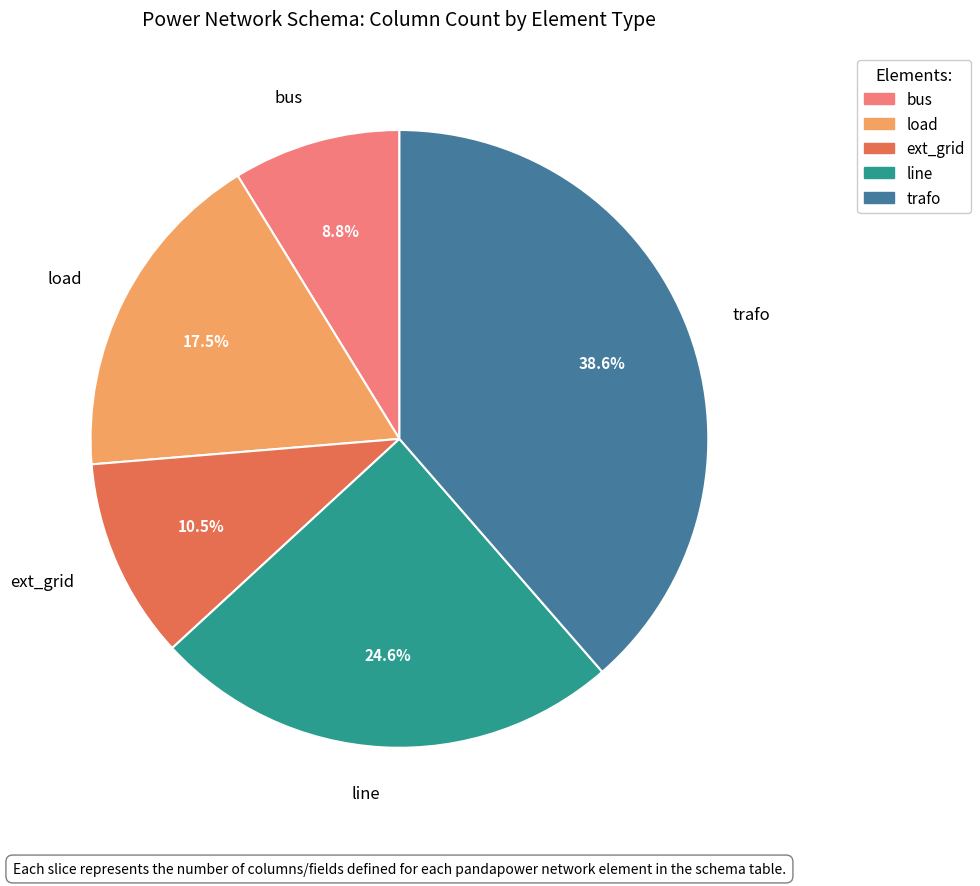

Which category has the biggest portion of the pie?

trafo